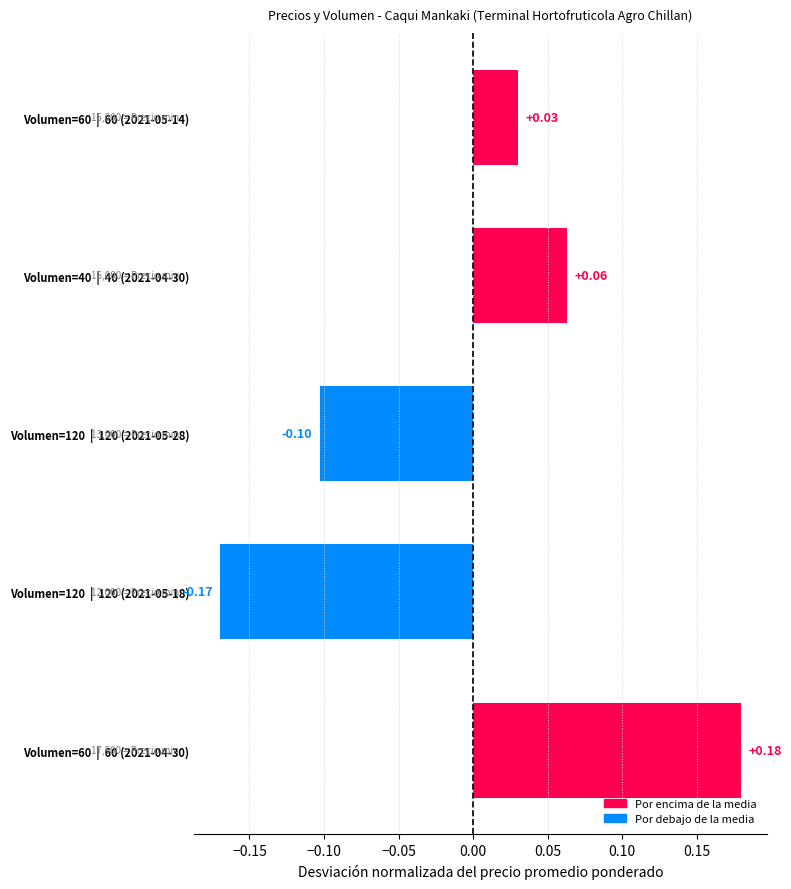

Which label corresponds to the smallest value in the chart?

Volumen=120  |  120 (2021-05-18)